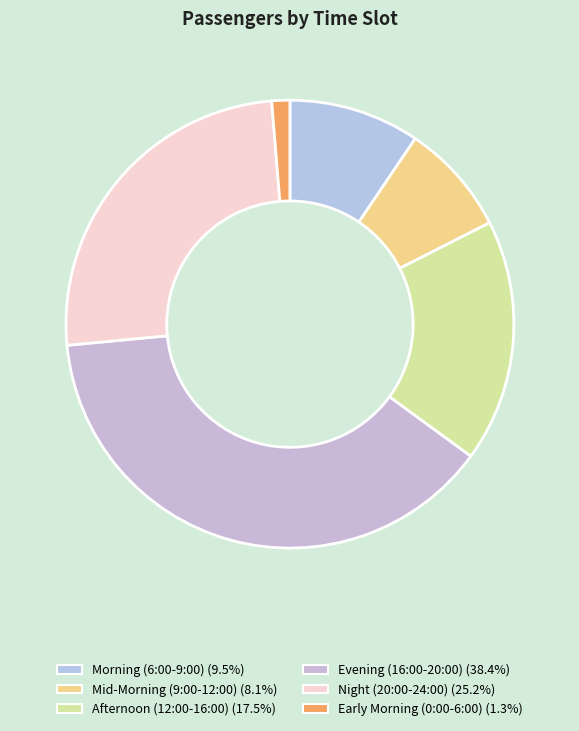

Count the number of slices in the pie.

6